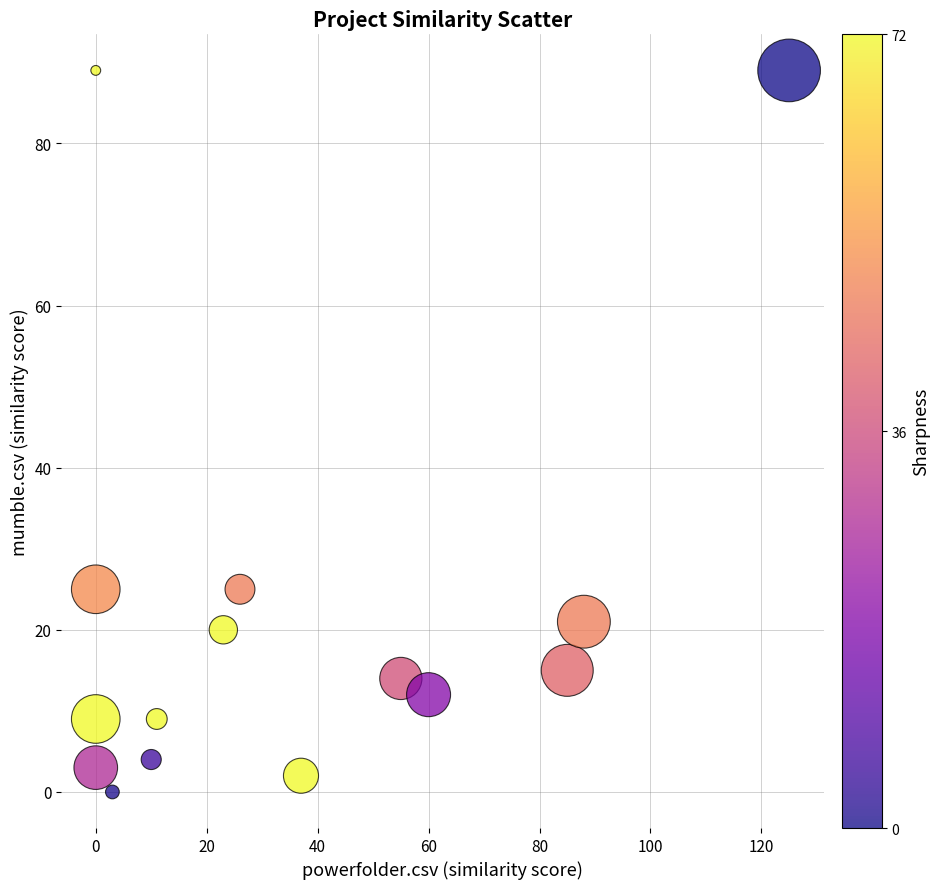

What is the range of X values (max minus min)?

125